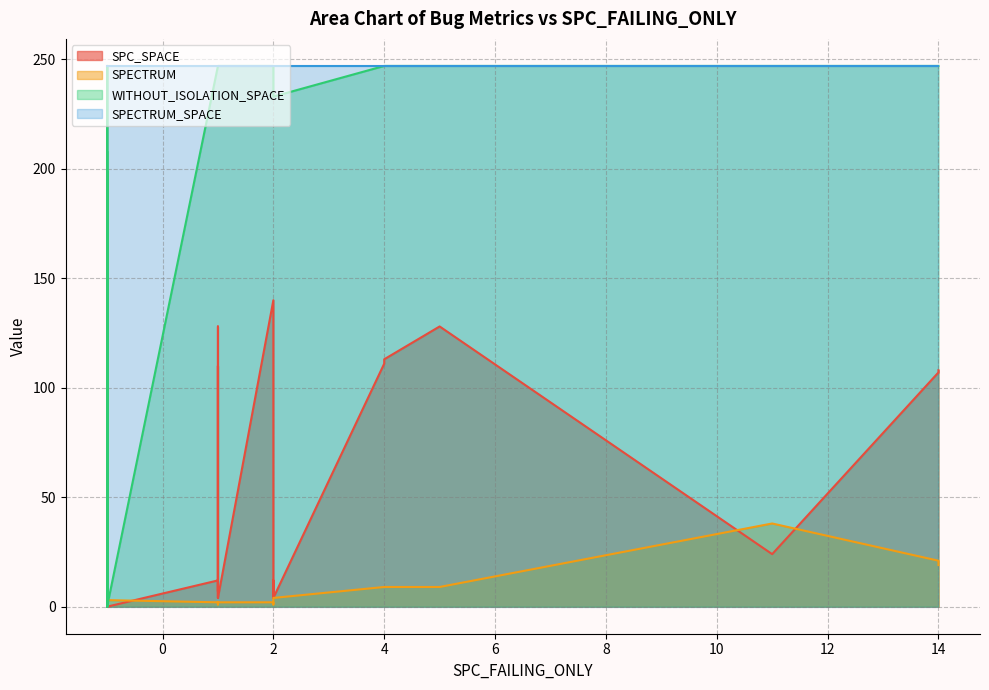

What is the difference between the second highest and second lowest values in the SPC_SPACE series?

128